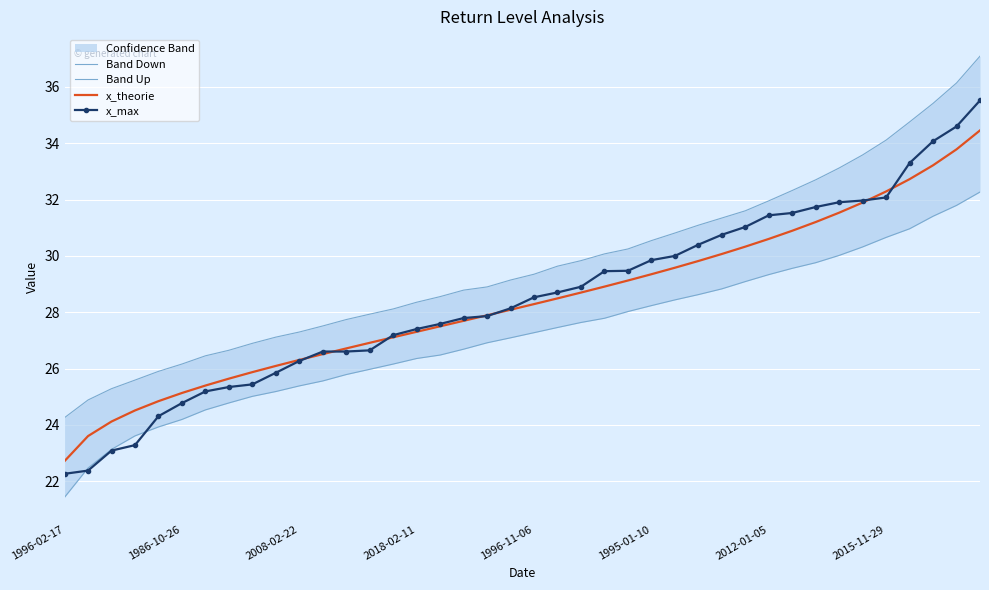

Reading left to right, what are all the values shown in this chart?

Band Down: 21.4	22.5	23.1	23.6	23.9	24.2	24.5	24.8	25.0	25.2	25.4	25.6	25.8	26.0	26.2	26.4	26.5	26.7	26.9	27.1	27.3	27.5	27.6	27.8	28.0	28.2	28.4	28.6	28.8	29.1	29.3	29.6	29.8	30.0	30.3	30.7	31.0	31.4	31.8	32.3
Band Up: 24.3	24.9	25.3	25.6	25.9	26.2	26.5	26.7	26.9	27.1	27.3	27.5	27.7	27.9	28.1	28.4	28.6	28.8	28.9	29.1	29.4	29.6	29.8	30.1	30.2	30.5	30.8	31.1	31.3	31.6	32.0	32.3	32.7	33.1	33.6	34.1	34.8	35.4	36.1	37.1
x_theorie: 22.7	23.6	24.1	24.5	24.8	25.1	25.4	25.6	25.9	26.1	26.3	26.5	26.7	26.9	27.1	27.3	27.5	27.7	27.9	28.1	28.3	28.5	28.7	28.9	29.1	29.4	29.6	29.8	30.1	30.3	30.6	30.9	31.2	31.5	31.9	32.3	32.7	33.2	33.8	34.5
x_max: 22.3	22.4	23.1	23.3	24.3	24.8	25.2	25.3	25.4	25.9	26.3	26.6	26.6	26.6	27.2	27.4	27.6	27.8	27.9	28.1	28.5	28.7	28.9	29.5	29.5	29.9	30.0	30.4	30.8	31.0	31.4	31.5	31.7	31.9	32.0	32.1	33.3	34.1	34.6	35.5